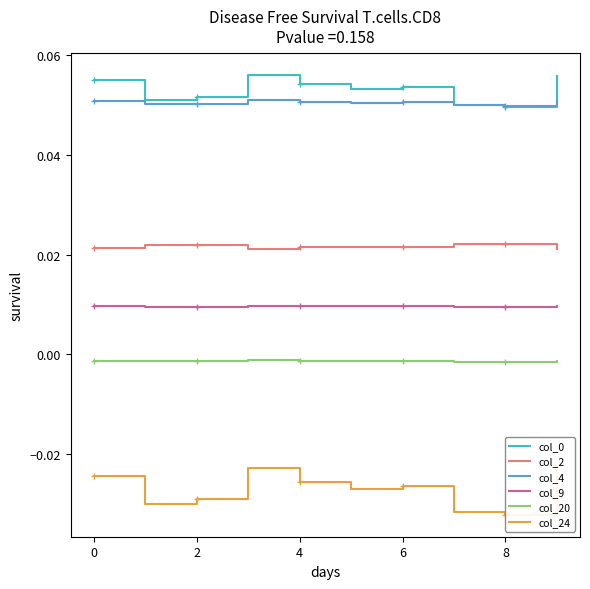

How many distinct data groups are displayed?

6